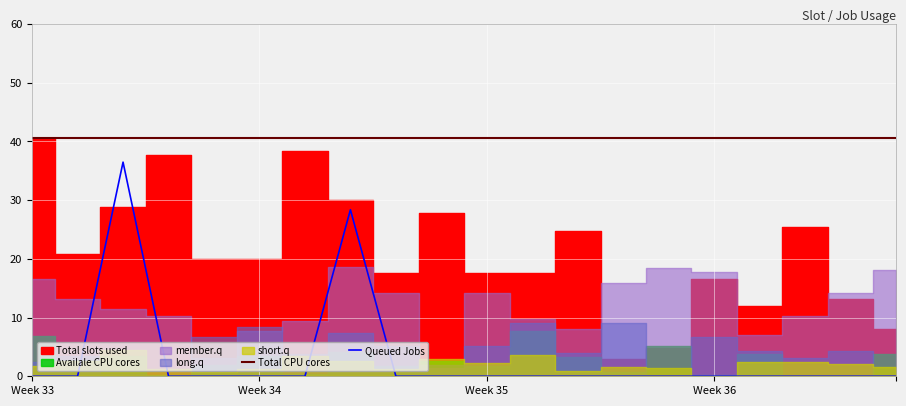

True or false: Queued Jobs has a value of -14.4 at 18.

False